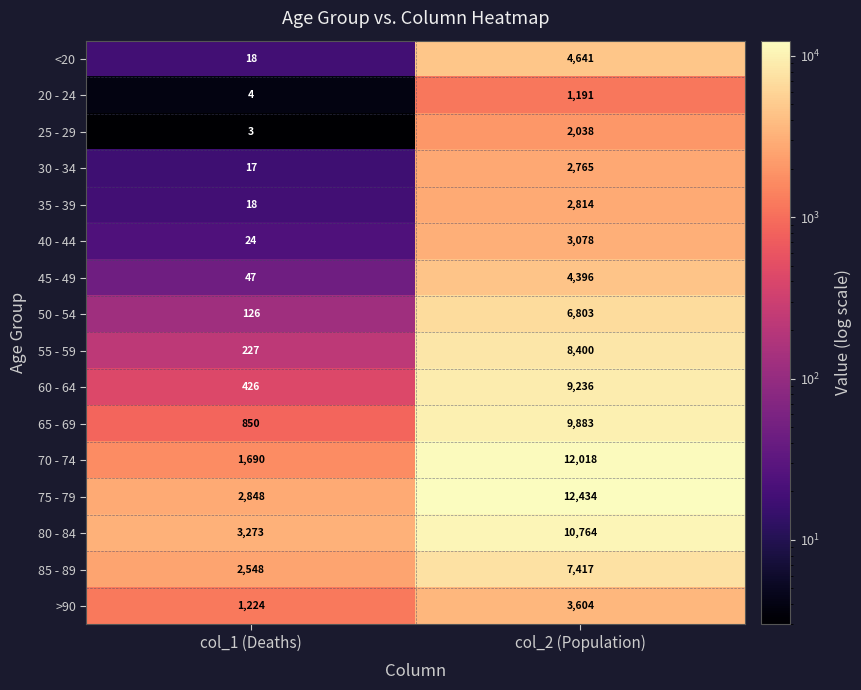

The value of 65 - 69 at col_1 (Deaths) is 376. True or false?

False